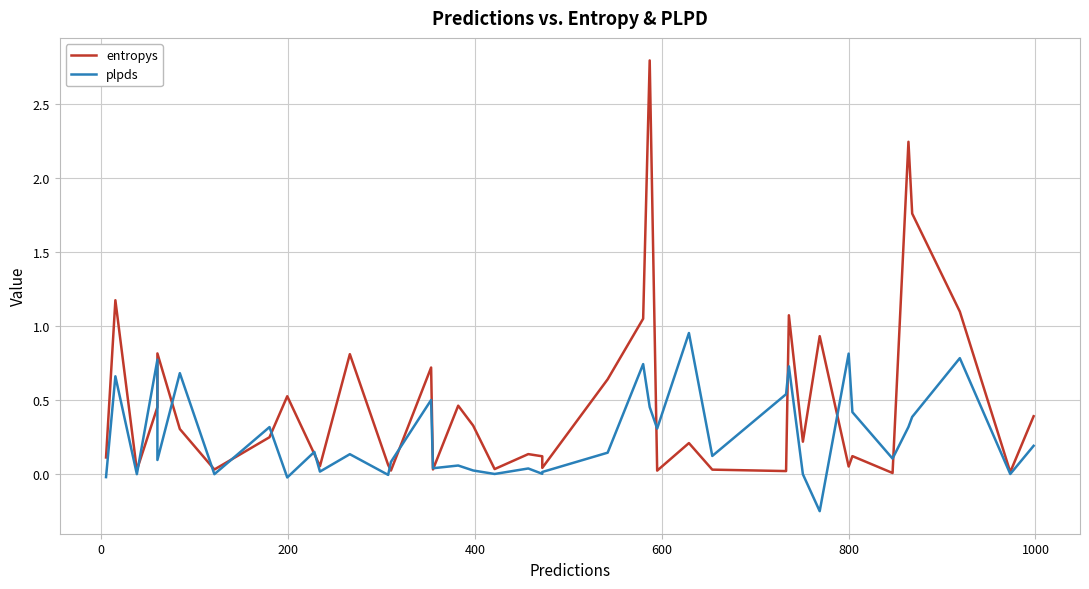

Which series has the largest total across all categories?

entropys